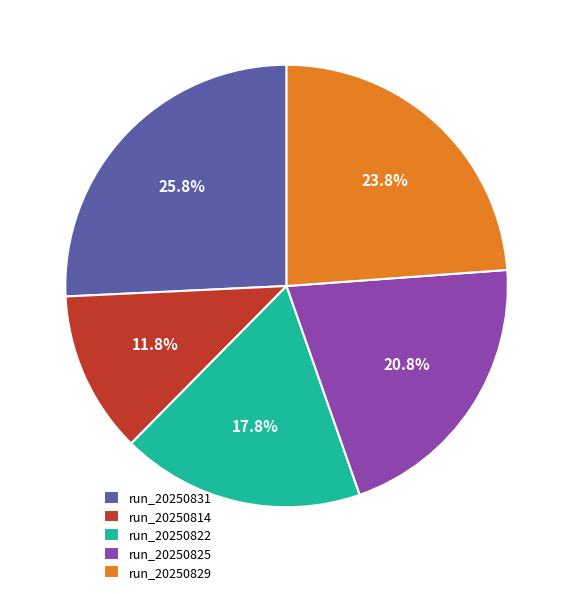

Does run_20250825 represent more than half of the total?

No